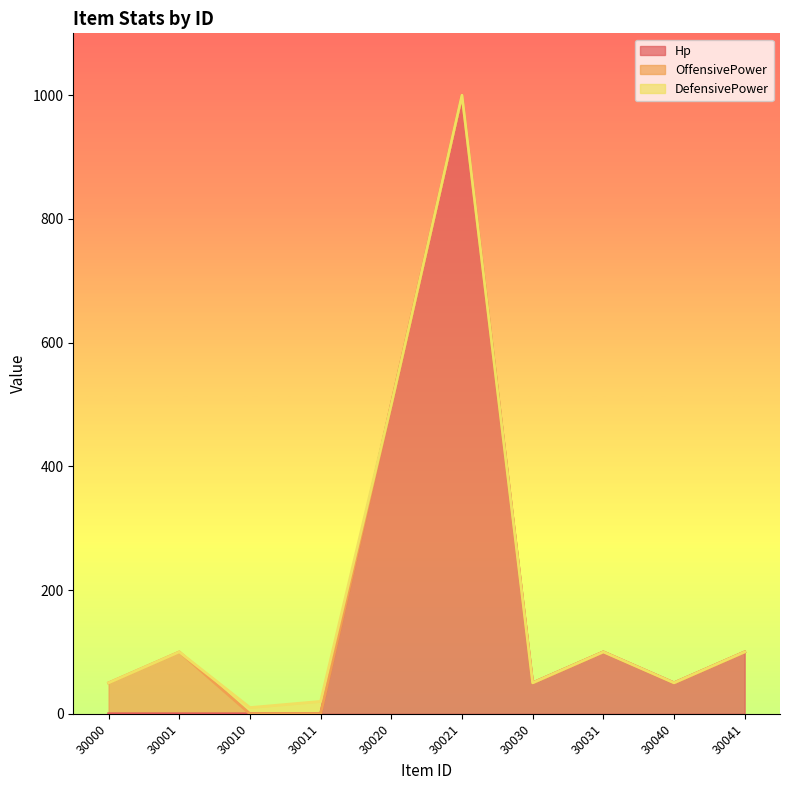

At which label does Hp first exceed 50?

30020